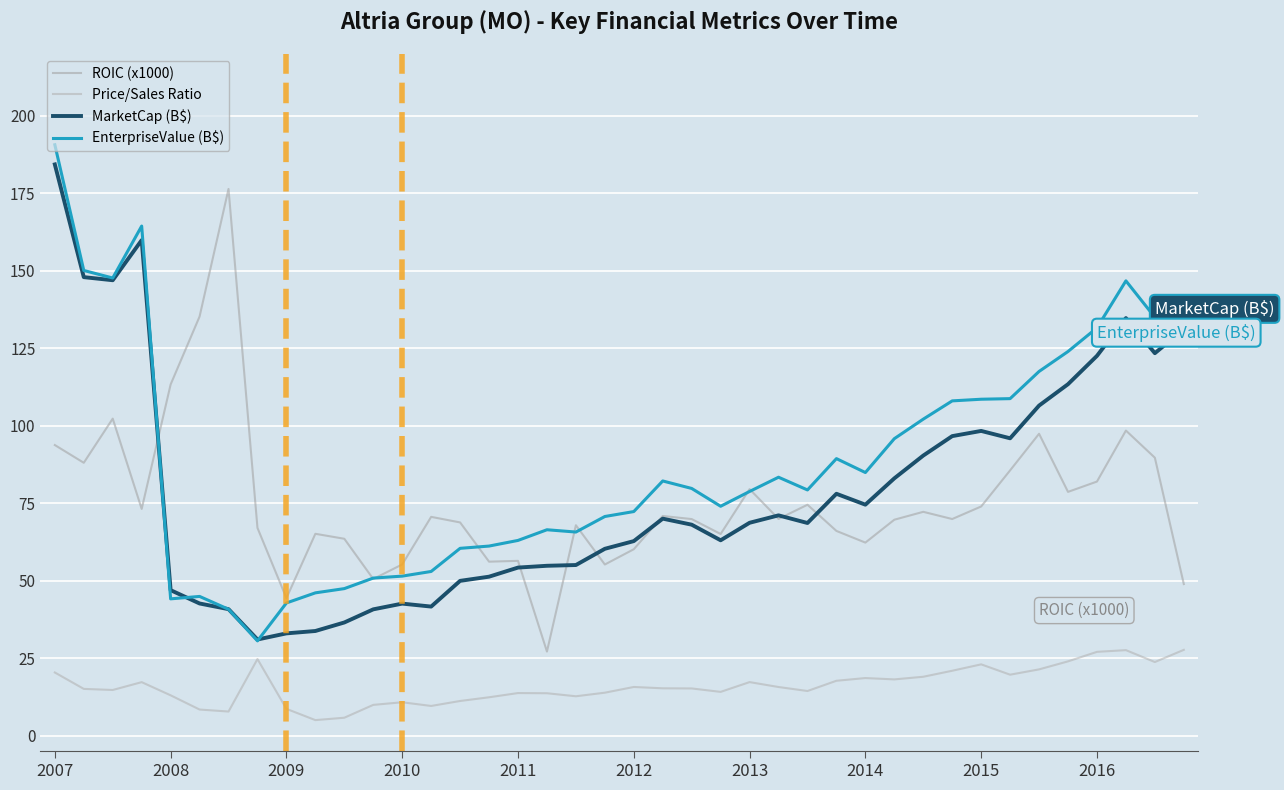

Is this an area chart (filled region under the line)?

No